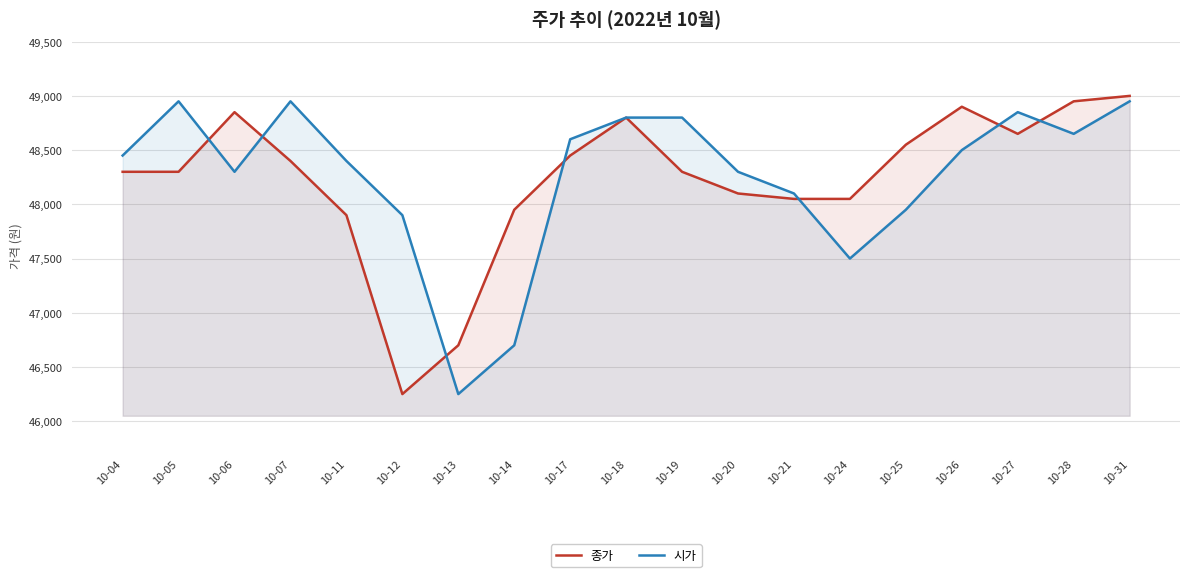

Rank the categories by 시가 value from highest to lowest.

10-05, 10-07, 10-31, 10-27, 10-18, 10-19, 10-28, 10-17, 10-26, 10-04, 10-11, 10-06, 10-20, 10-21, 10-25, 10-12, 10-24, 10-14, 10-13